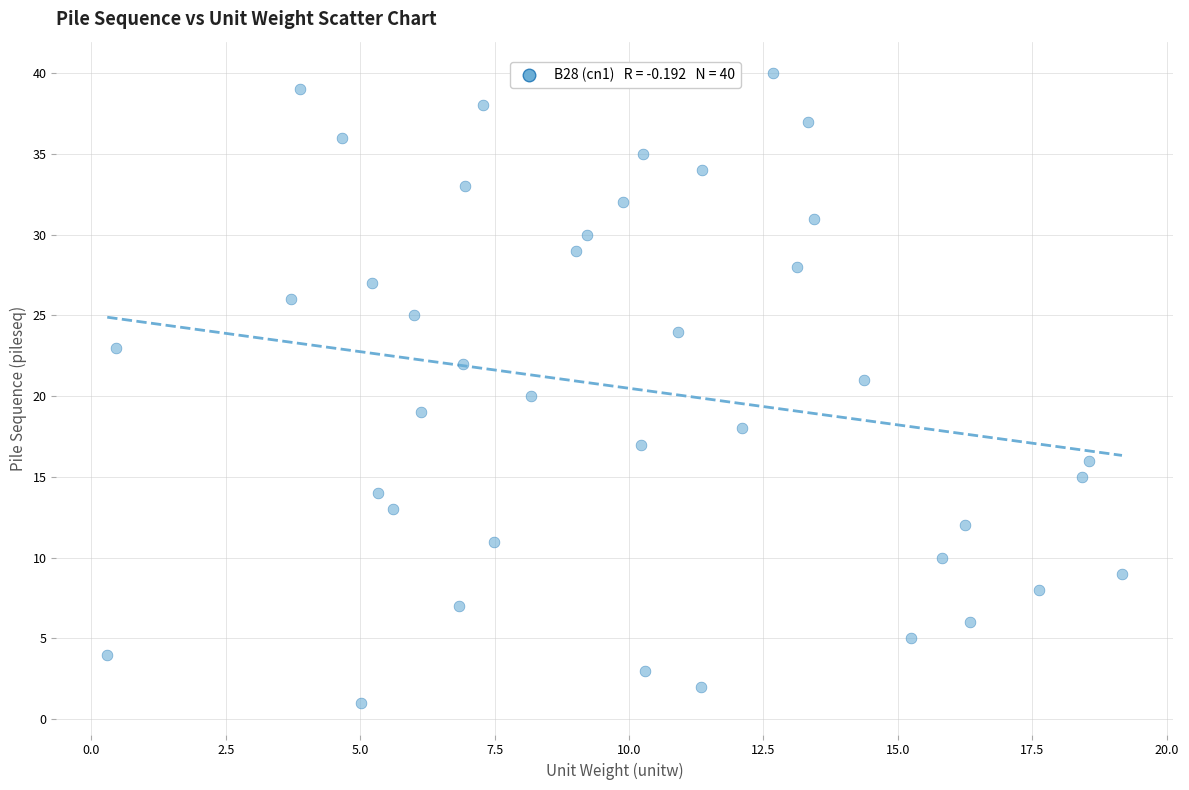

What is the range of Y values (max minus min)?

39